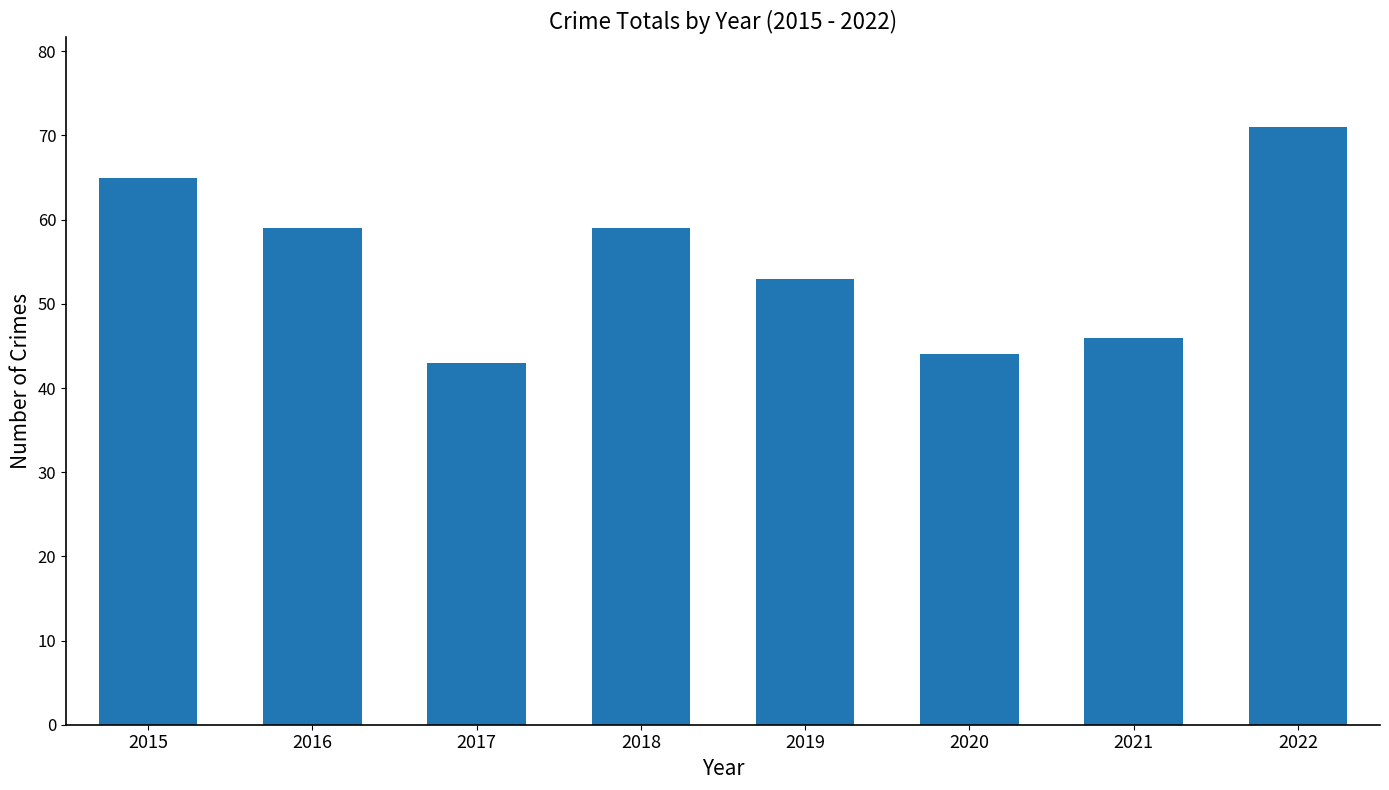

Between 2016 and 2015, which is larger?

2015